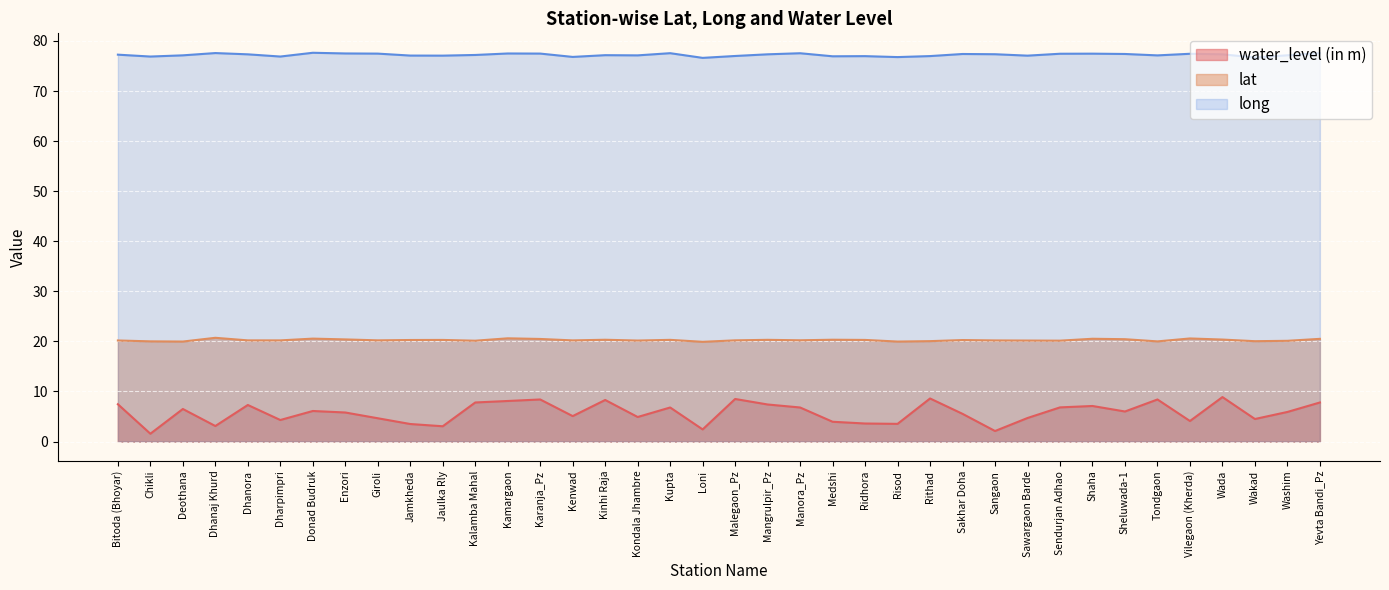

What is the spread (max minus min) of values at Jamkheda?

73.6